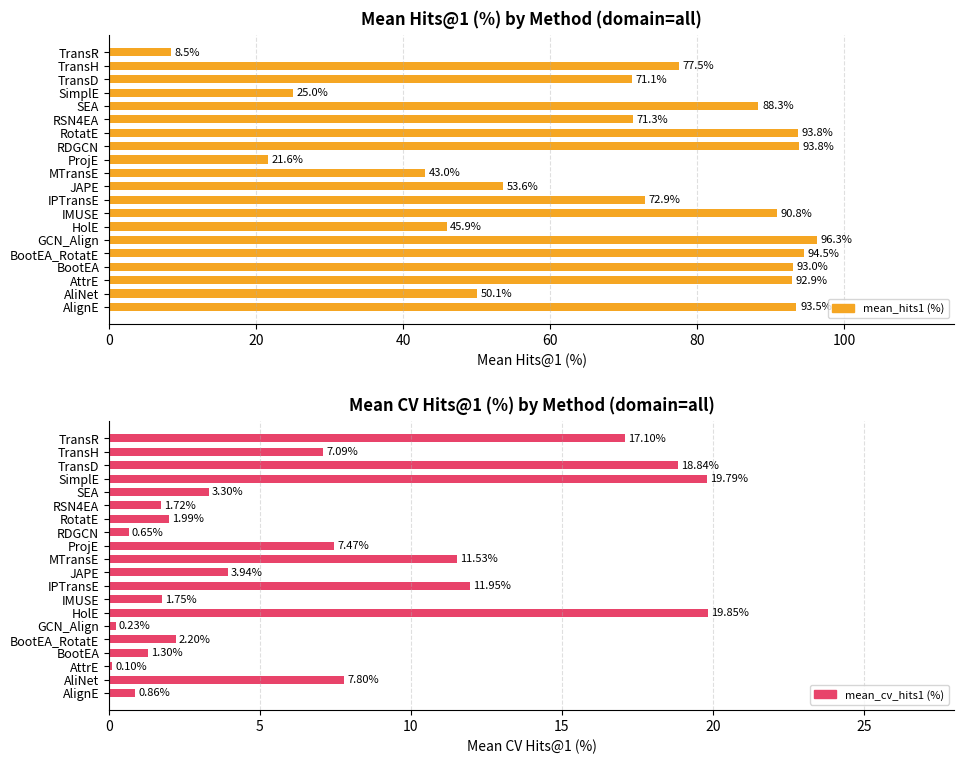

What is the maximum value shown in the chart?

96.3